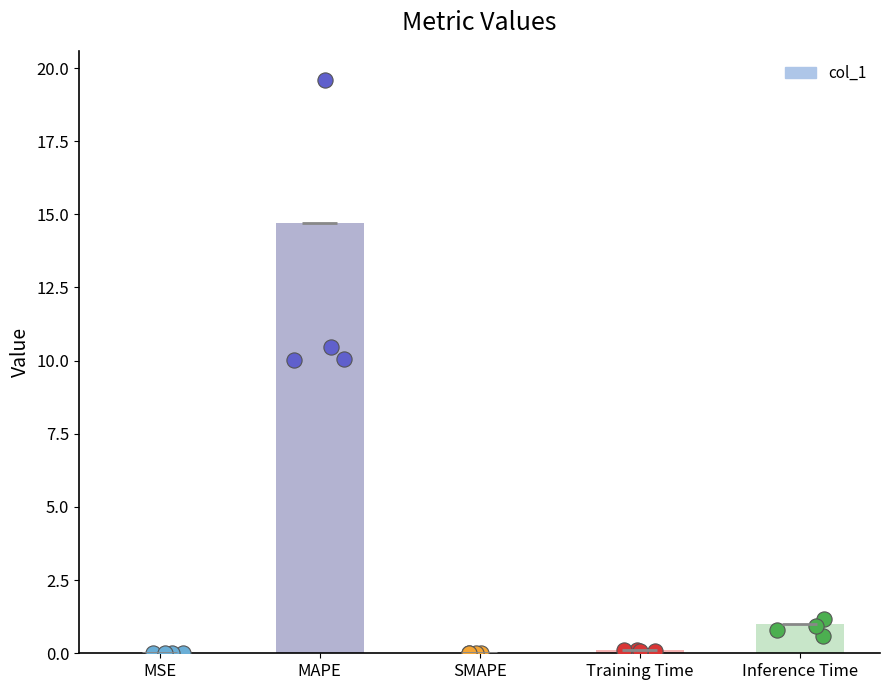

Between SMAPE and Training Time, which is larger?

Training Time